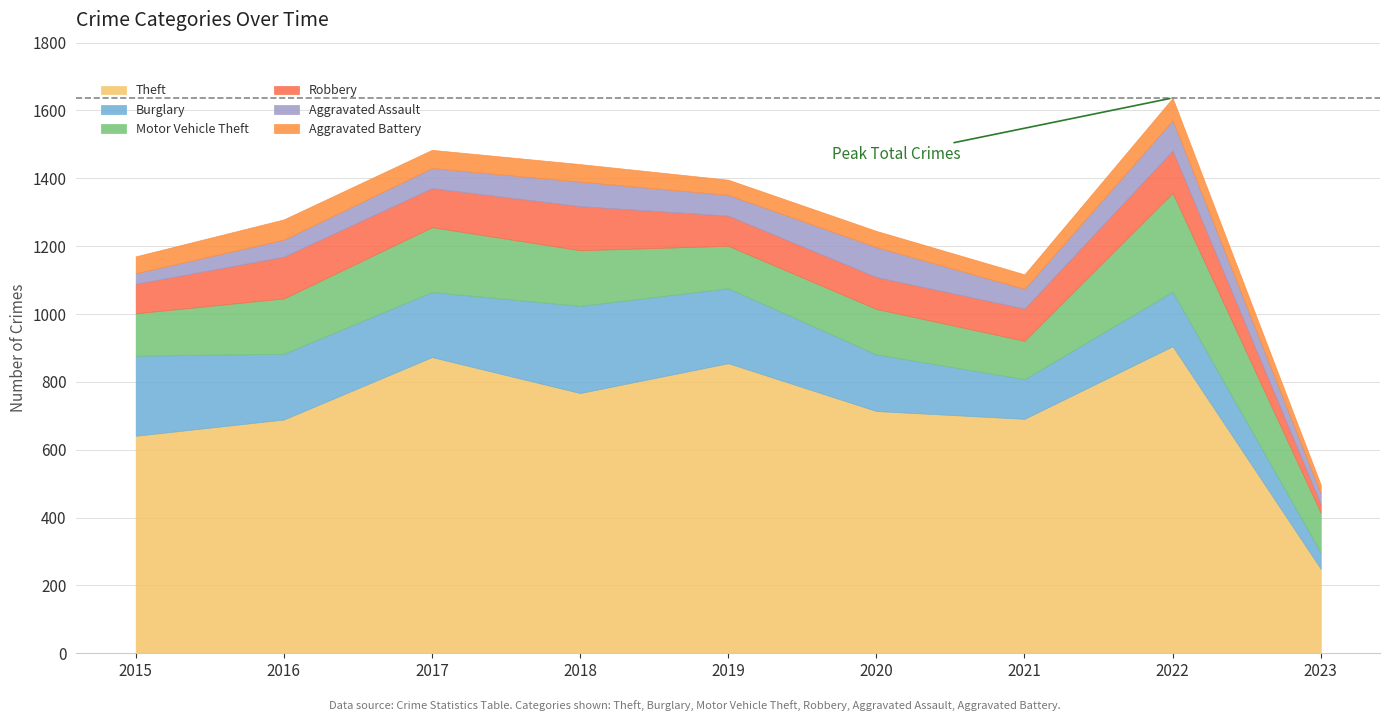

True or false: Theft has more than 1 interior local peaks.

True